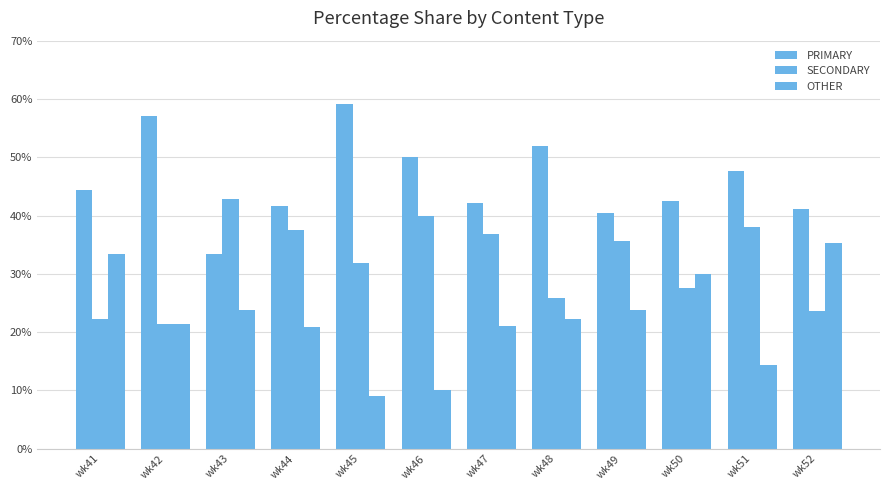

What value does the SECONDARY series have at wk41?

22.2